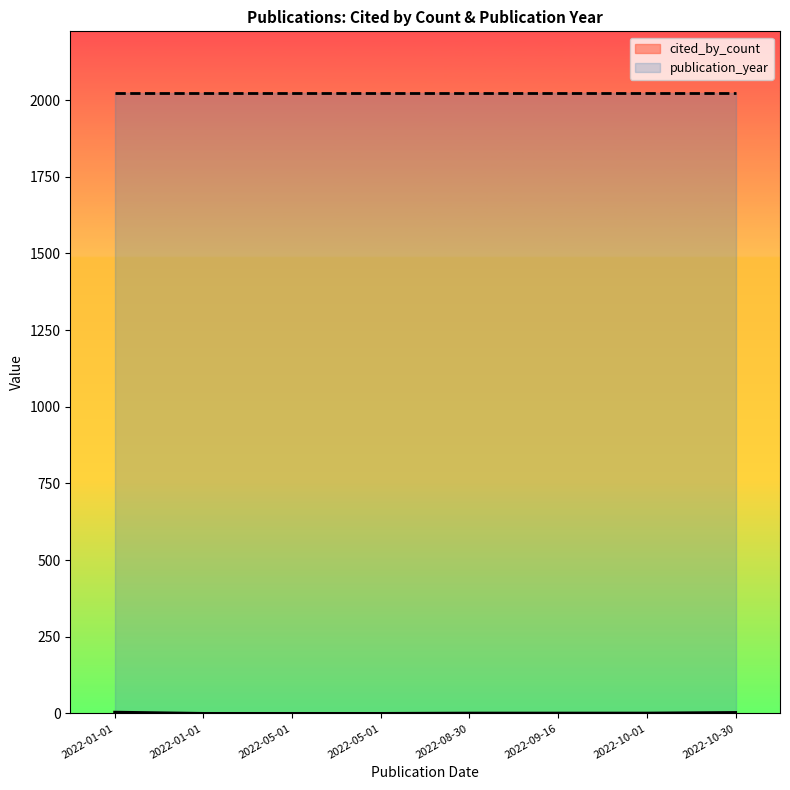

At which label does cited_by_count reach its minimum?

2022-05-01